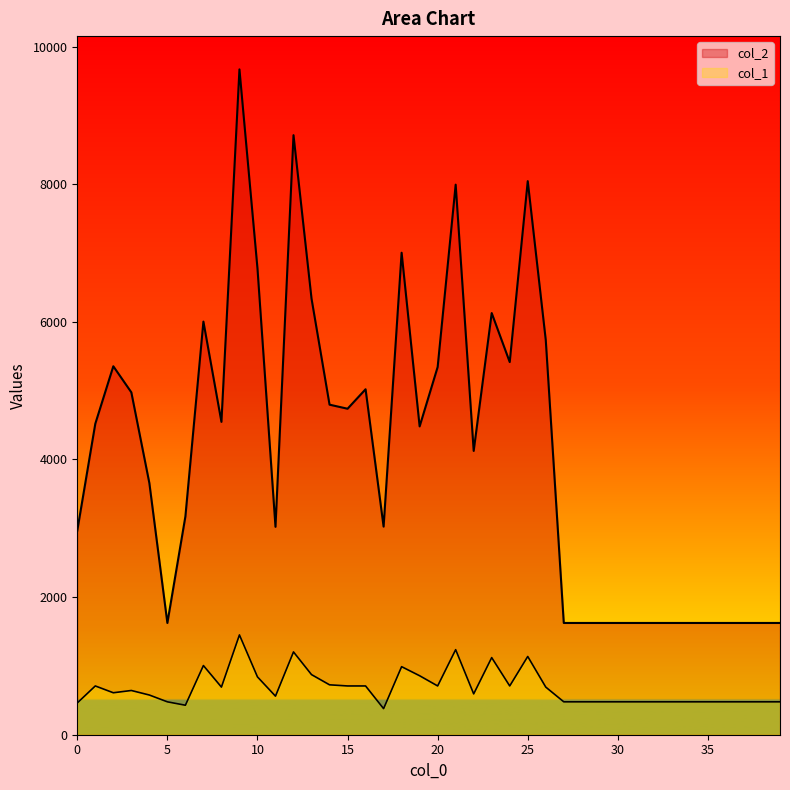

How many lines are shown in the chart?

2